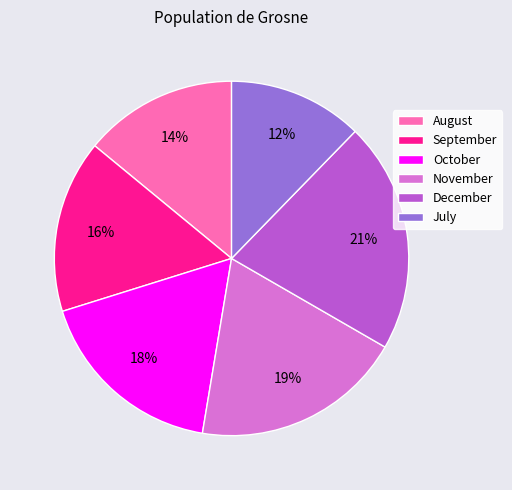

Which category has the biggest portion of the pie?

December